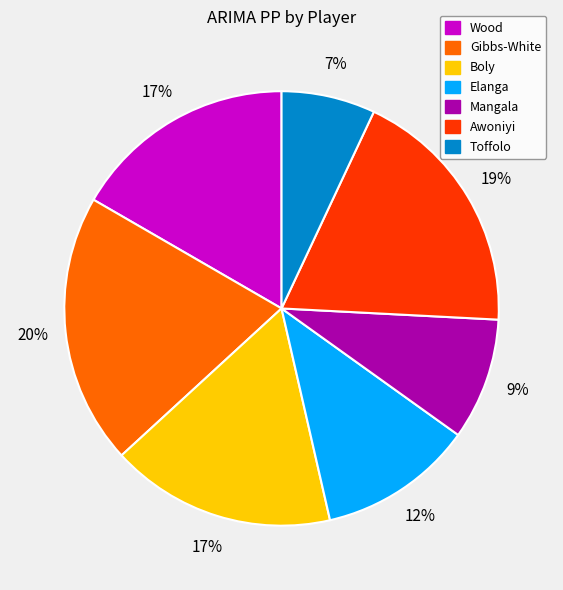

Is it true that Elanga is 3% of the pie?

False